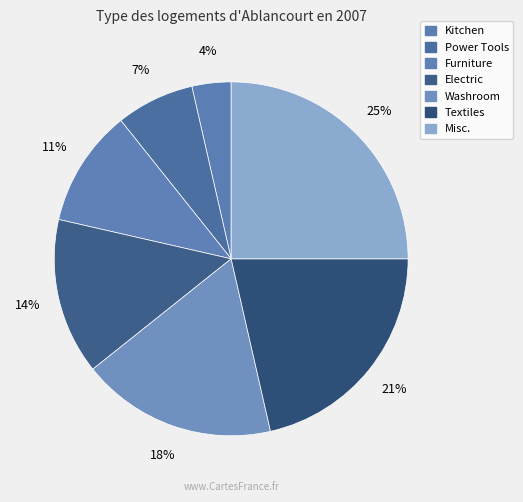

Which category has the smallest portion of the pie?

Kitchen